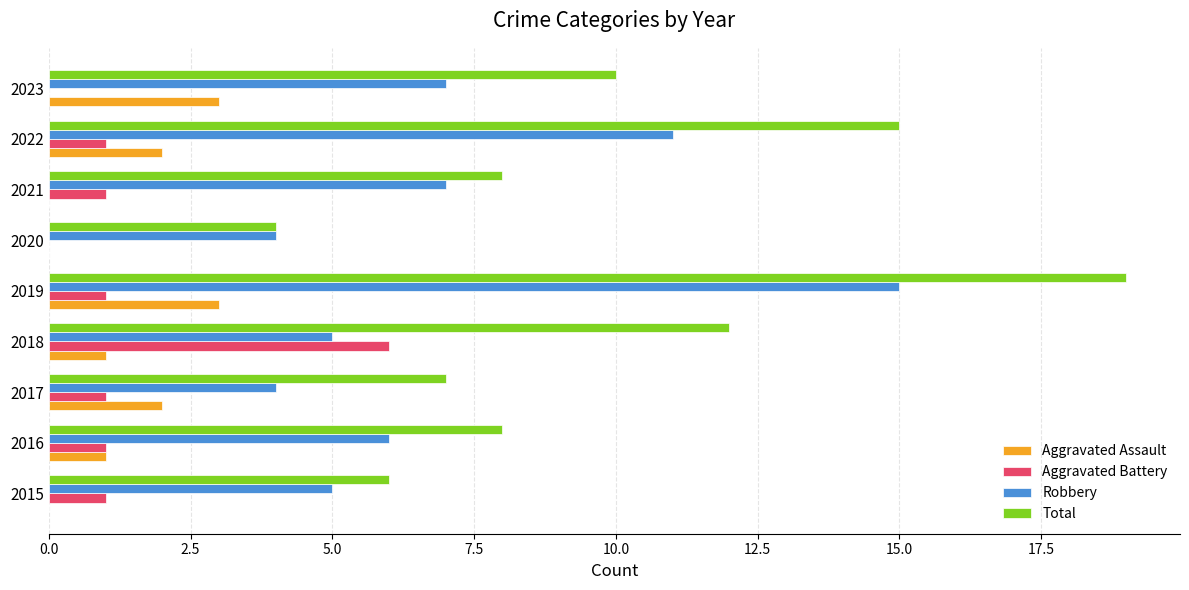

Is it true that Aggravated Assault equals 2 at 2022?

True